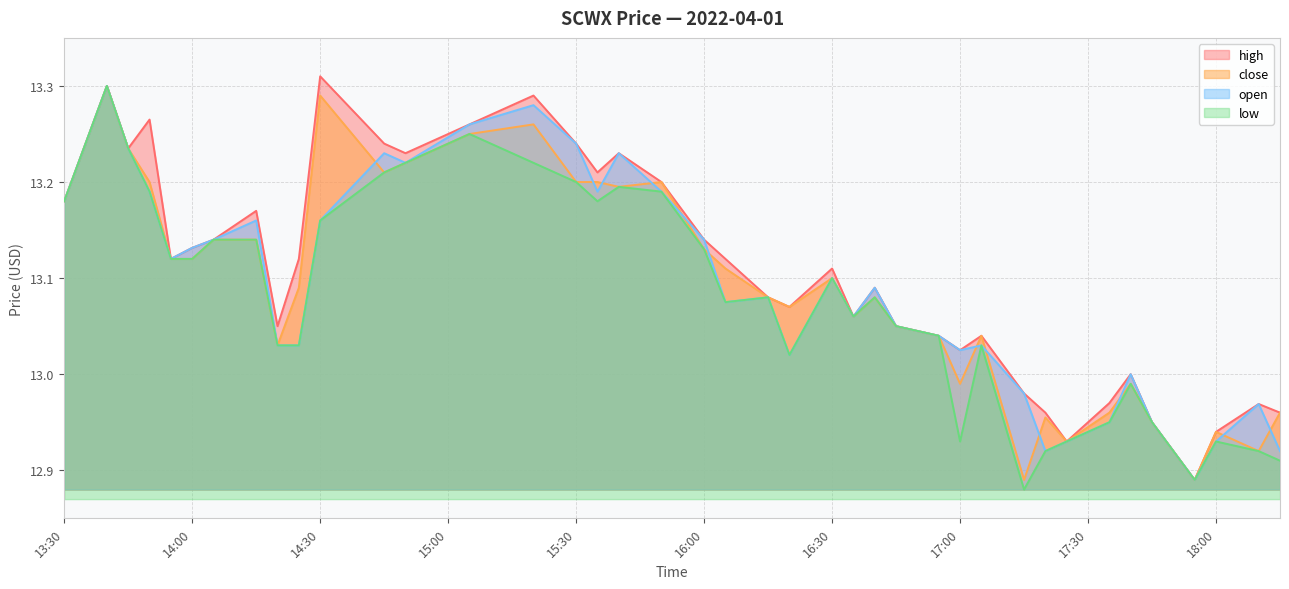

Between 2022-04-01 13:50 and 2022-04-01 17:05, which series saw the biggest shift?

high